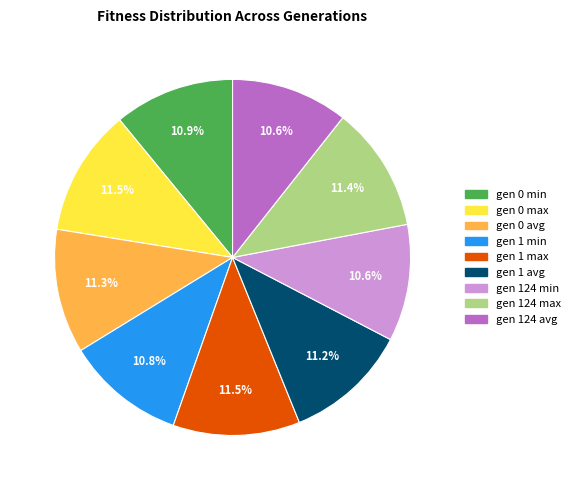

Approximately how many times larger is the value at gen 1 avg compared to gen 124 min?

1.1